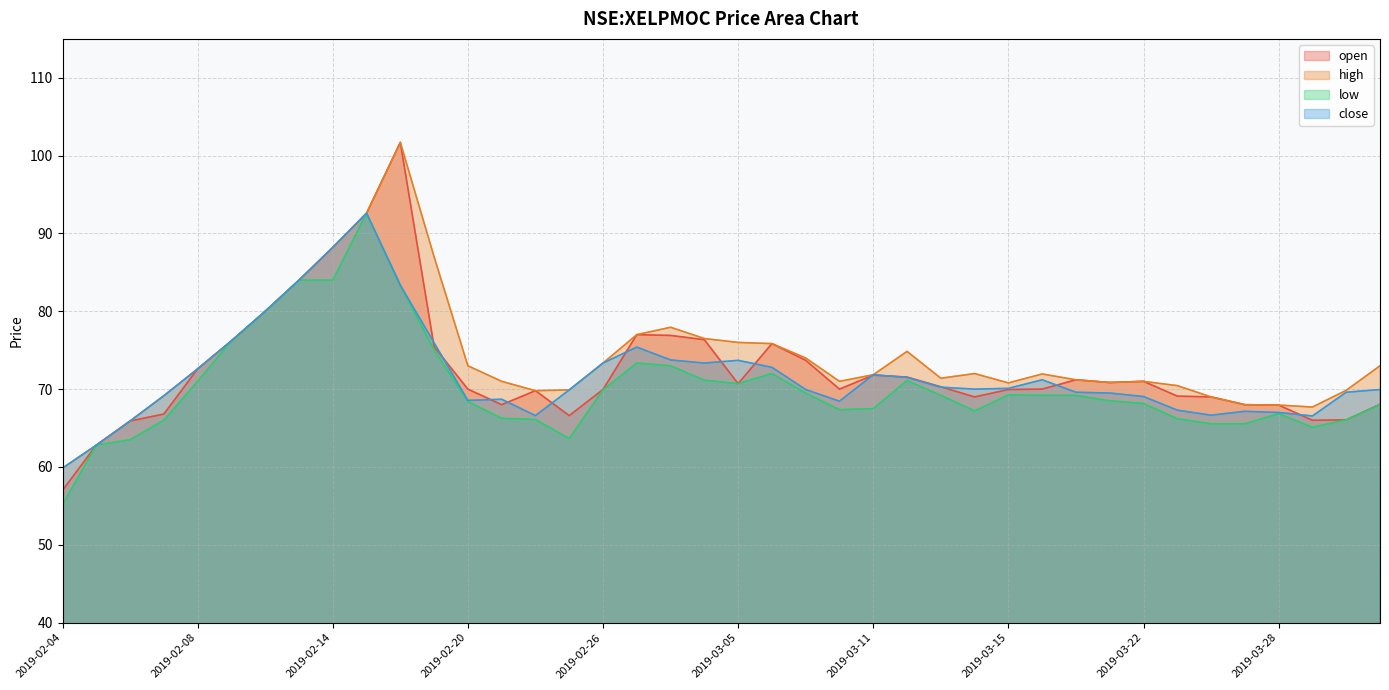

The low series shows 68.2 at 2019-03-22. True or false?

True